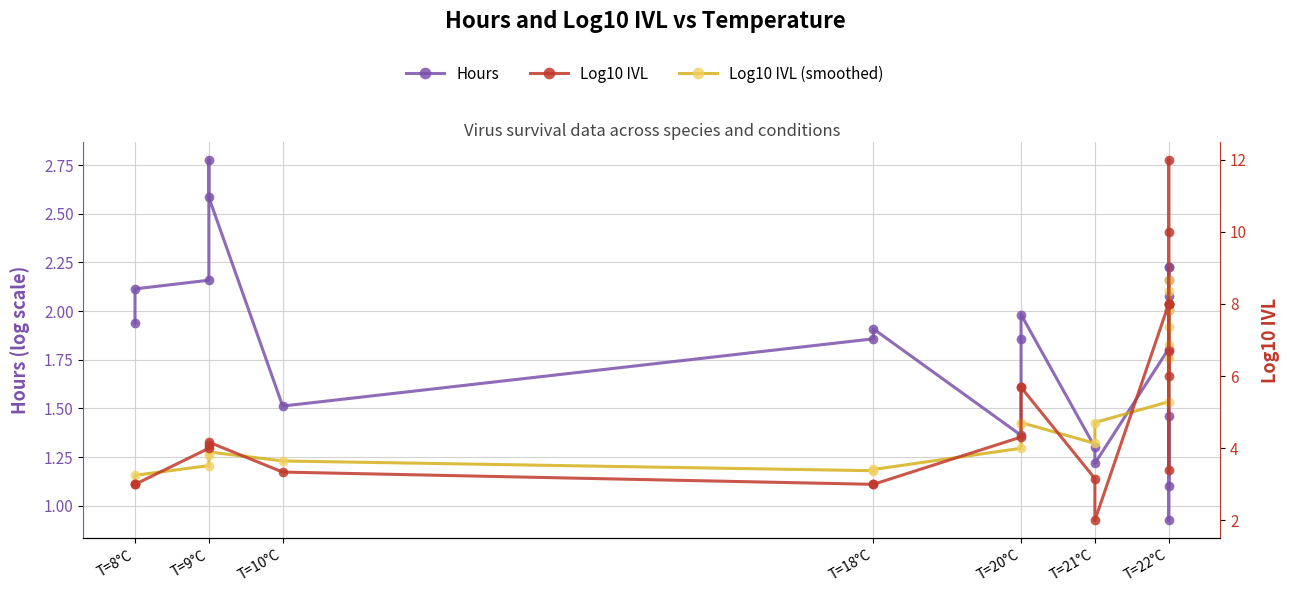

How many interior local peaks does the Log10 IVL (smoothed) series have?

5